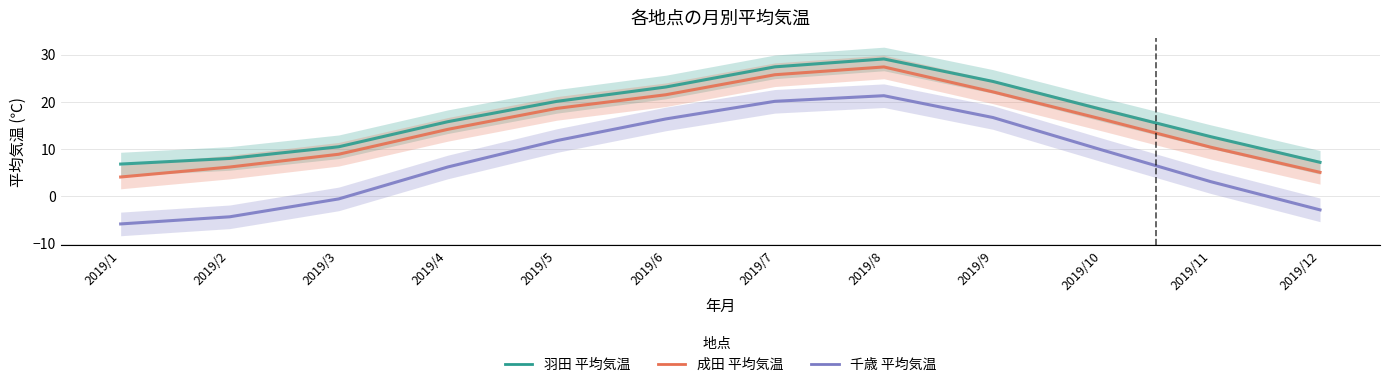

Where is 千歳 平均気温 nearest to the value 7?

2019/4